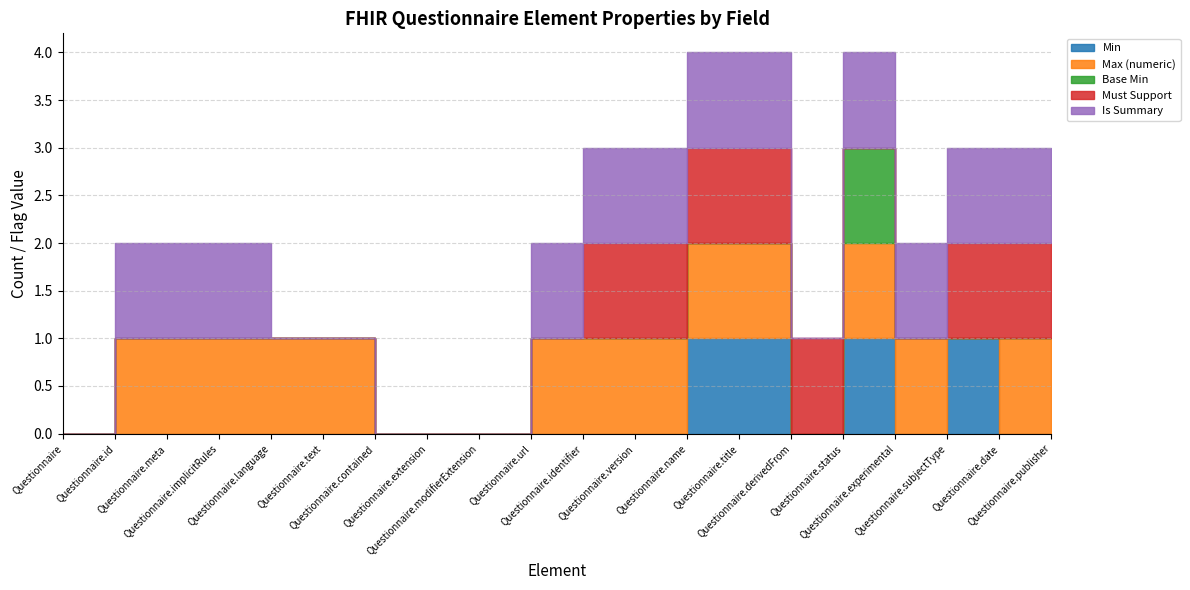

How many data points does each series have?

20